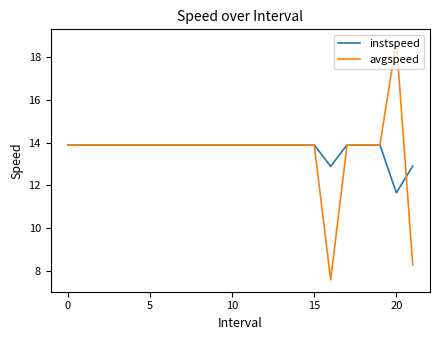

Which series has the largest total across all categories?

instspeed